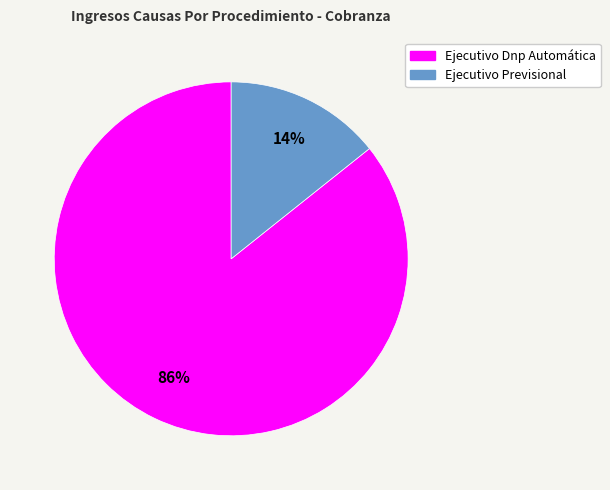

To the nearest percent, what is the average slice percentage?

50%